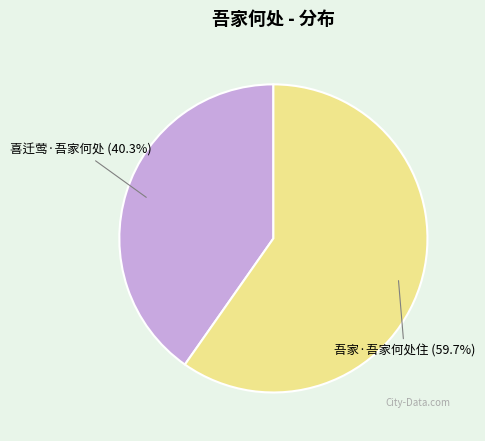

Between 喜迁莺·吾家何处 and 吾家·吾家何处住, which is larger?

吾家·吾家何处住